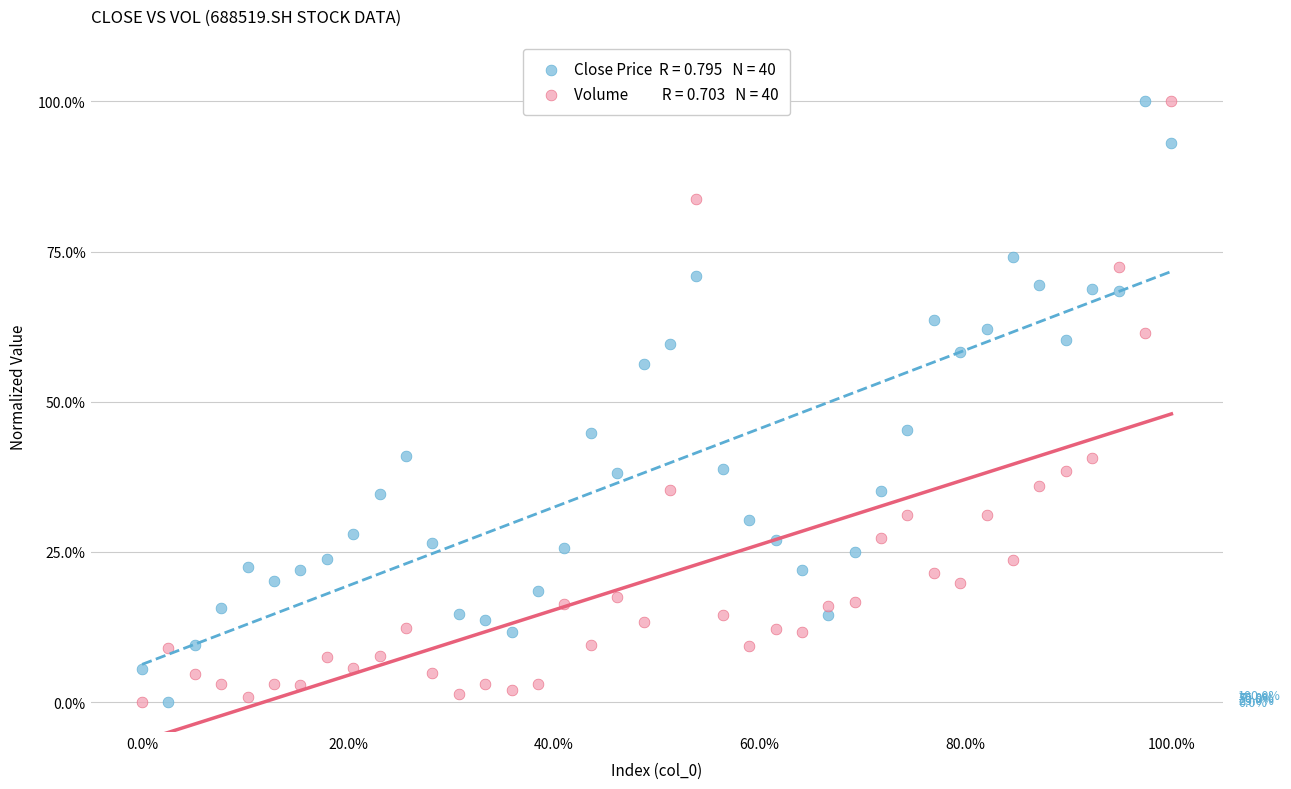

Across all data points, what is the range of Y values (max minus min)?

100.0